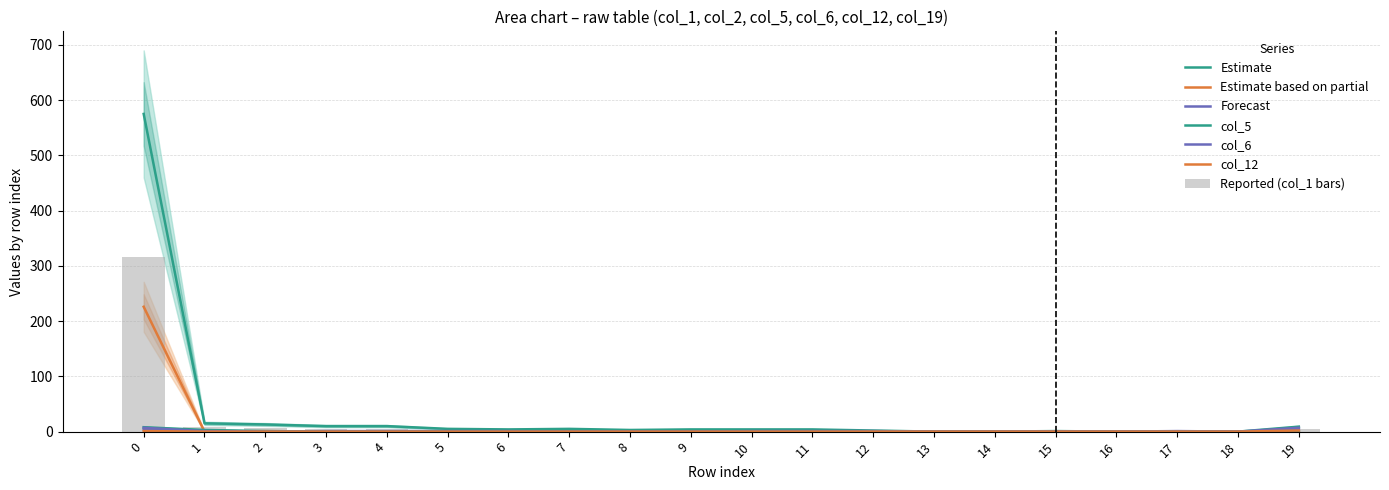

Is it true that col_12 equals 0 at 1?

True